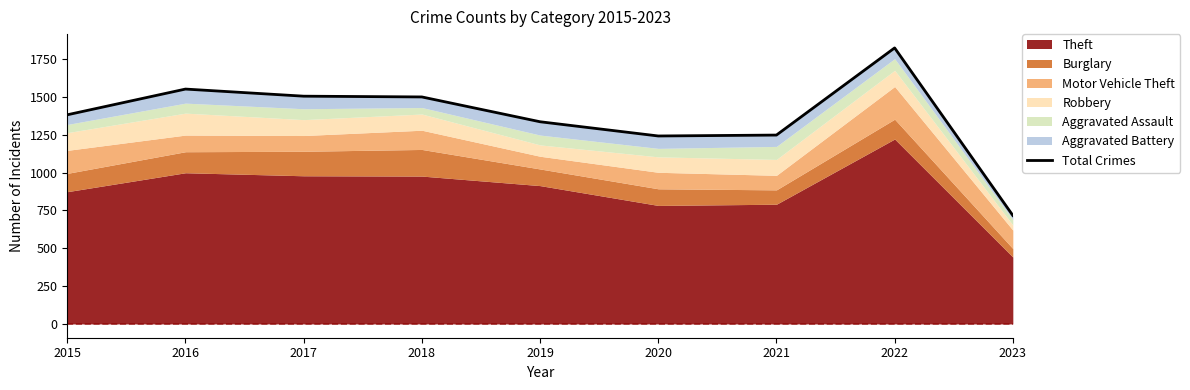

How many values are below 1382?

4